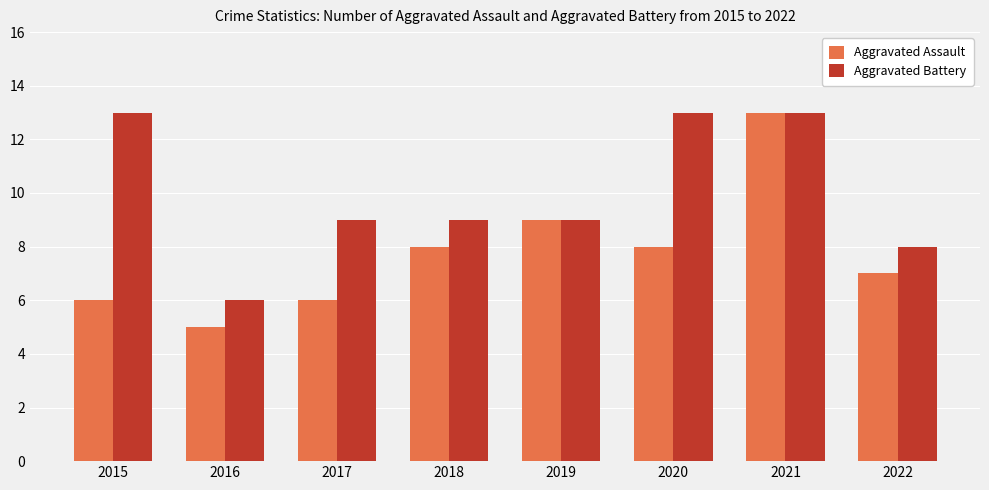

How many groups of bars are there?

8